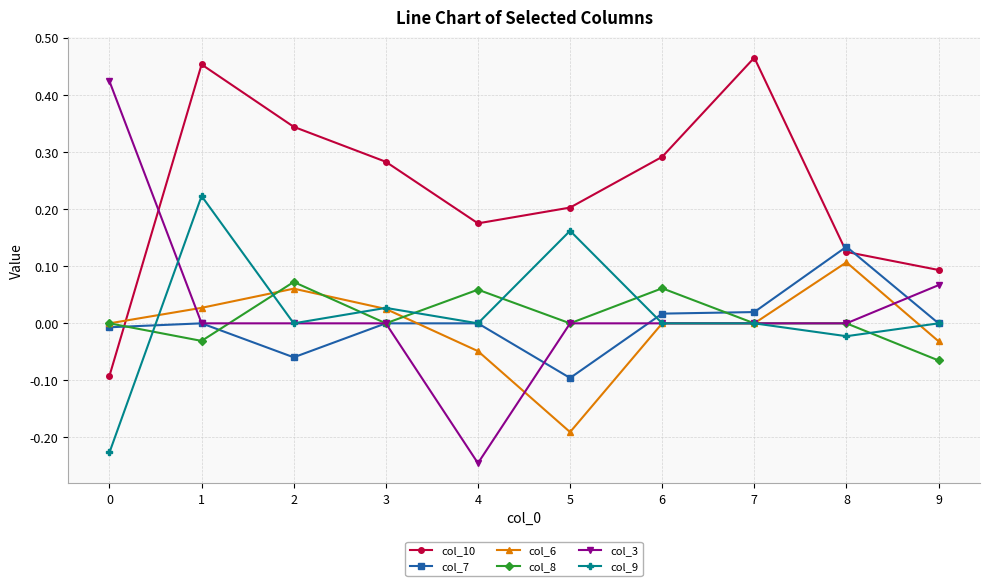

True or false: col_10 and col_3 intersect in this chart.

True